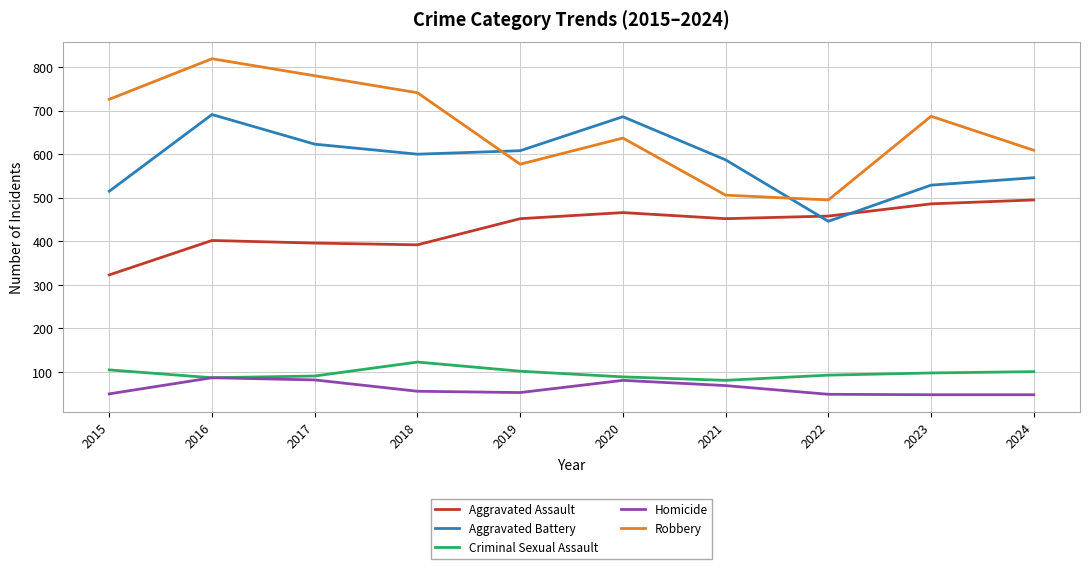

At which label is Aggravated Battery closest to 568?

2021